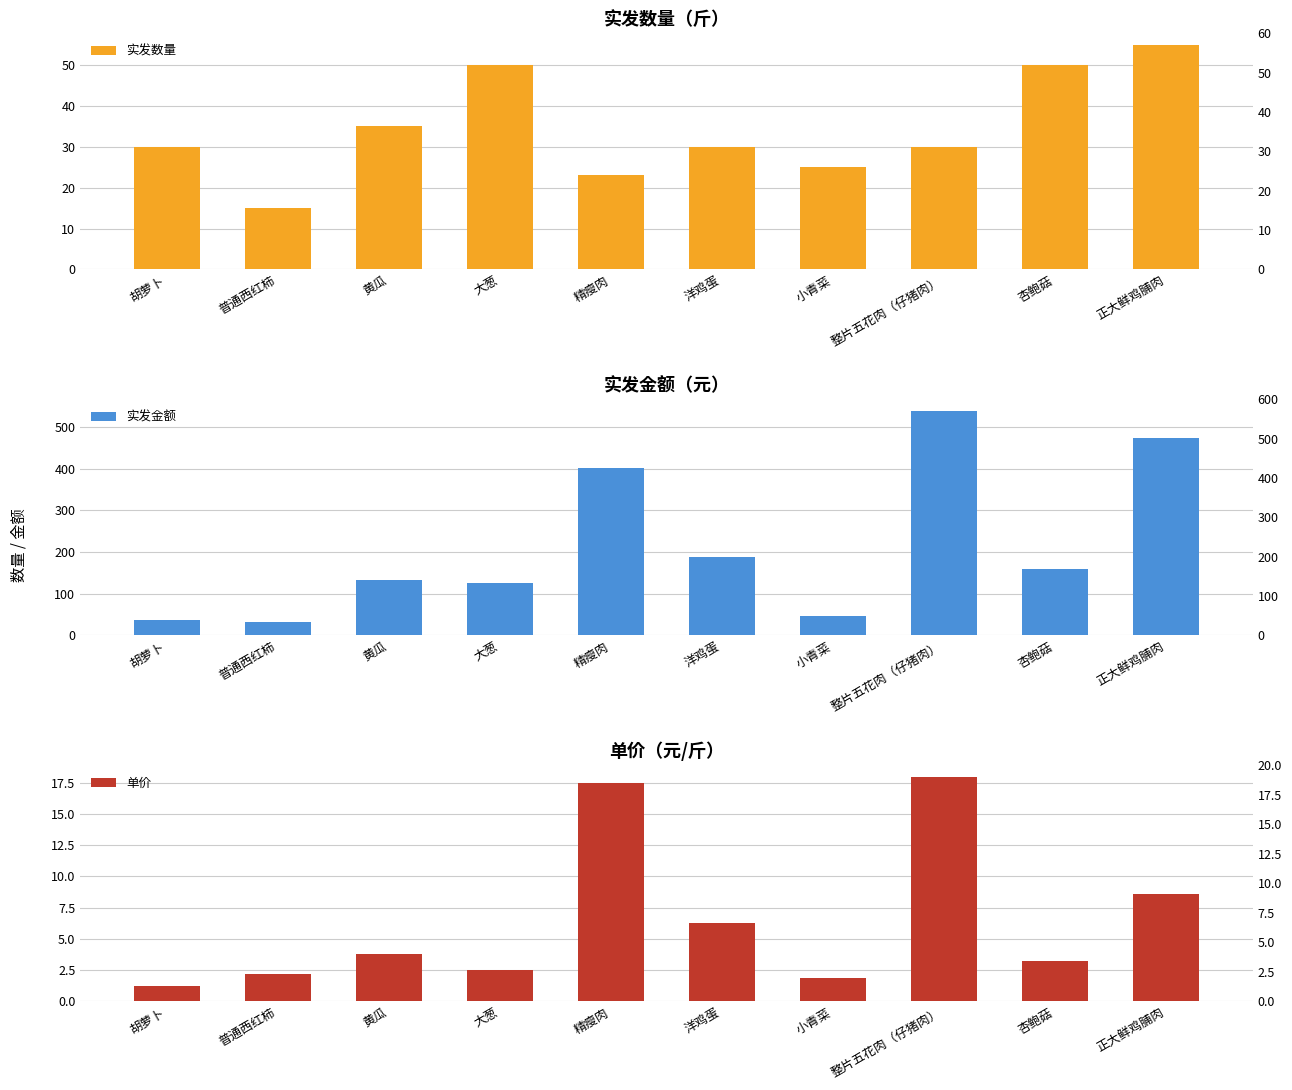

Rank the series at 正大鲜鸡脯肉 from highest to lowest value.

实发金额, 实发数量, 单价